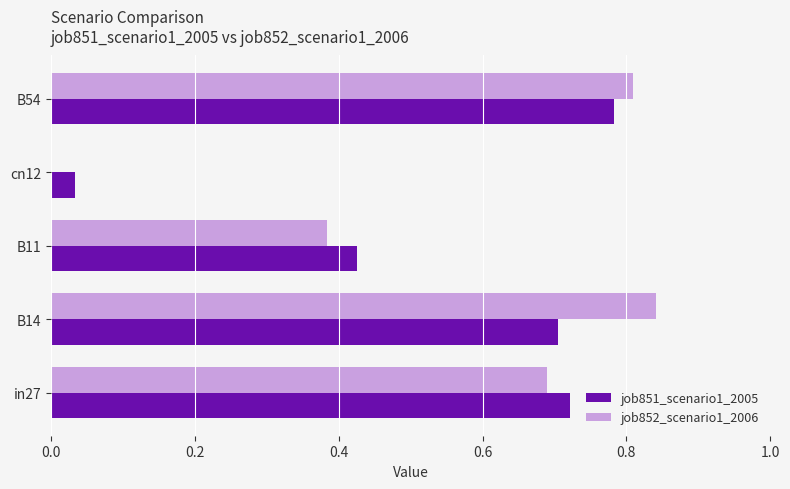

Which series changed the most between in27 and B54?

job852_scenario1_2006